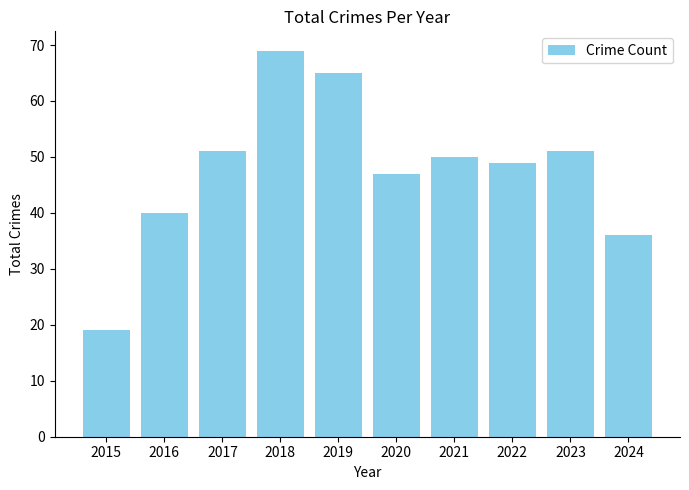

The value at 2019 is 65. True or false?

True